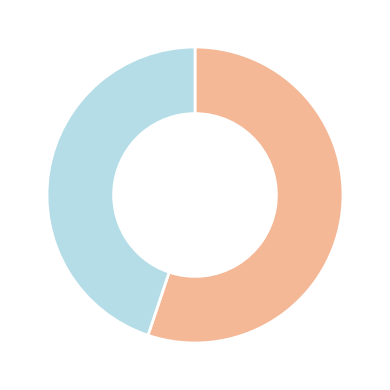

How many segments does this pie chart have?

2